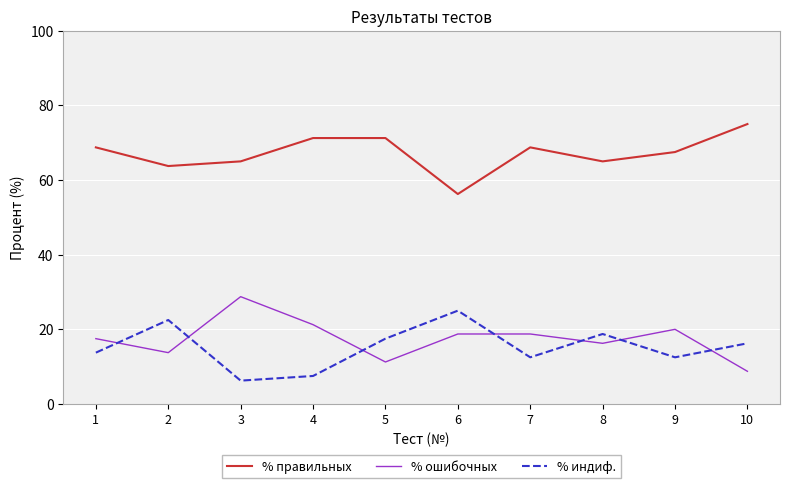

What is the difference between the maximum and minimum values in the % ошибочных series?

20.0